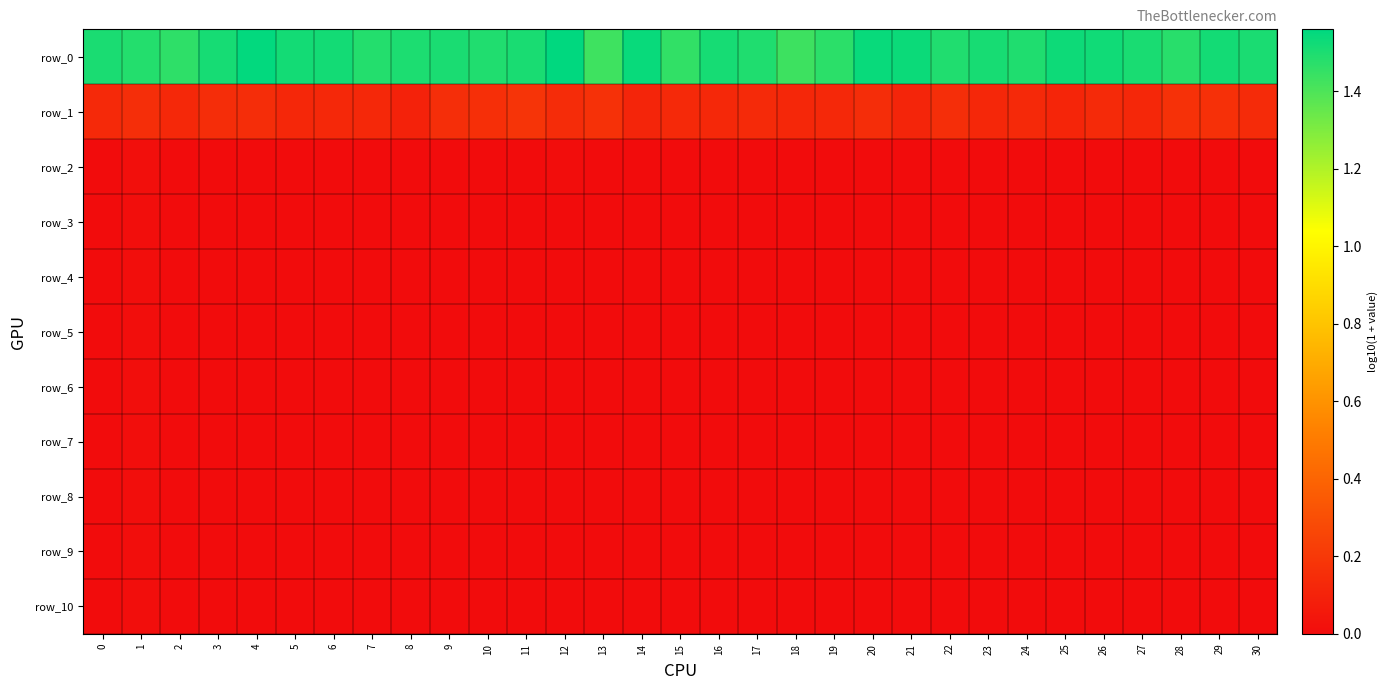

Where is row_3 nearest to the value 0?

7